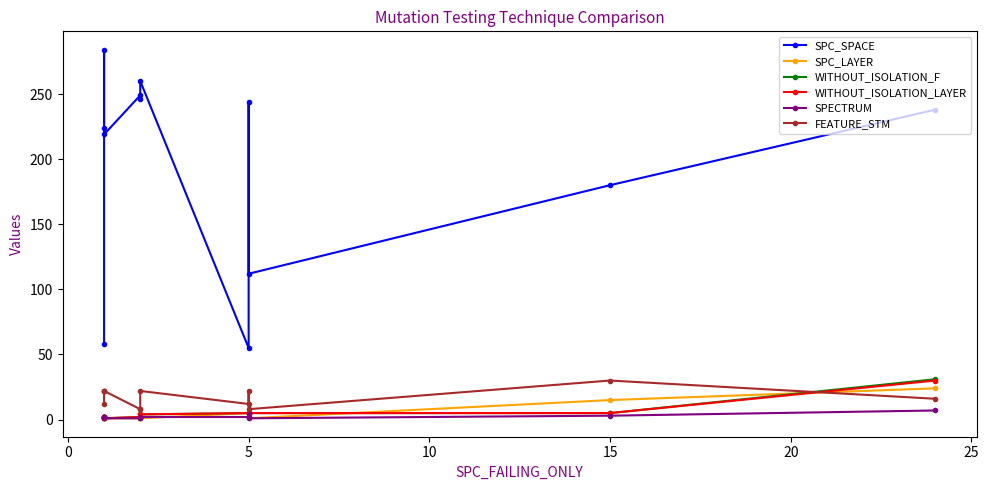

True or false: SPECTRUM and WITHOUT_ISOLATION_F intersect in this chart.

False